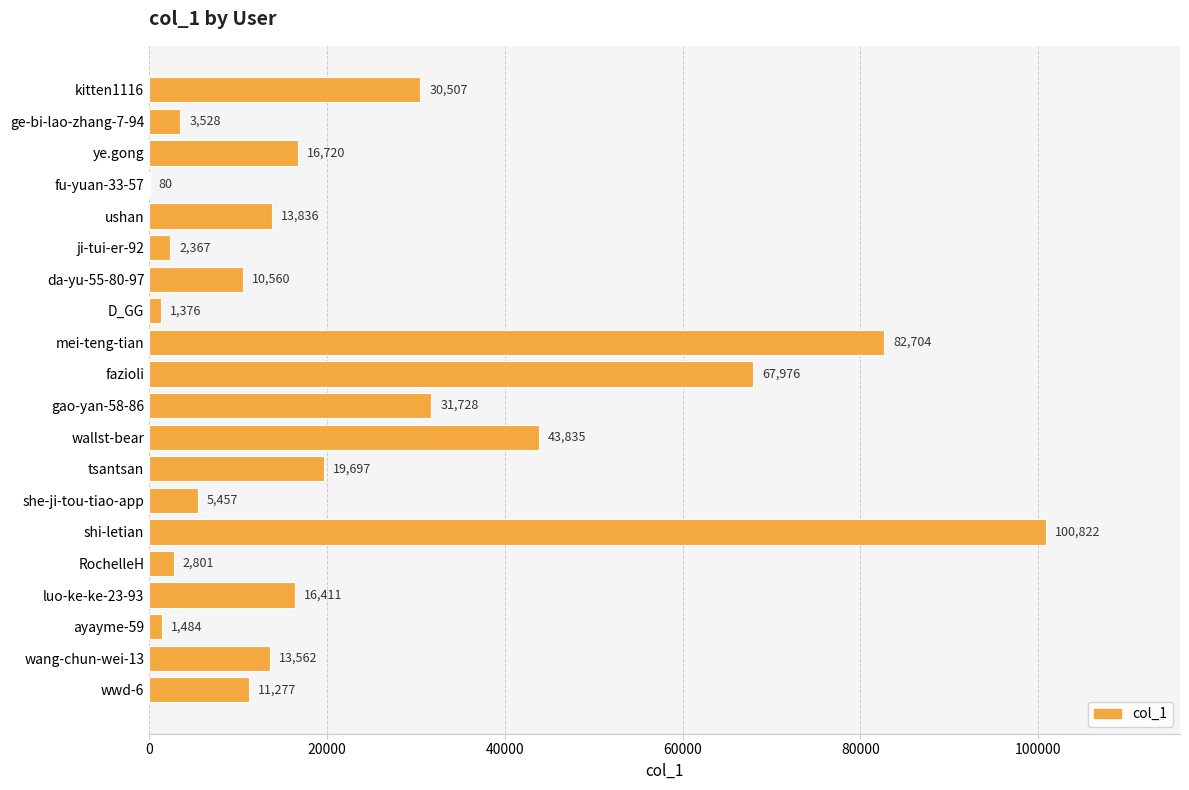

Reading bottom to top, what are all the values shown in this chart?

wwd-6=11277	wang-chun-wei-13=13562	ayayme-59=1484	luo-ke-ke-23-93=16411	RochelleH=2801	shi-letian=100822	she-ji-tou-tiao-app=5457	tsantsan=19697	wallst-bear=43835	gao-yan-58-86=31728	fazioli=67976	mei-teng-tian=82704	D_GG=1376	da-yu-55-80-97=10560	ji-tui-er-92=2367	ushan=13836	fu-yuan-33-57=80	ye.gong=16720	ge-bi-lao-zhang-7-94=3528	kitten1116=30507